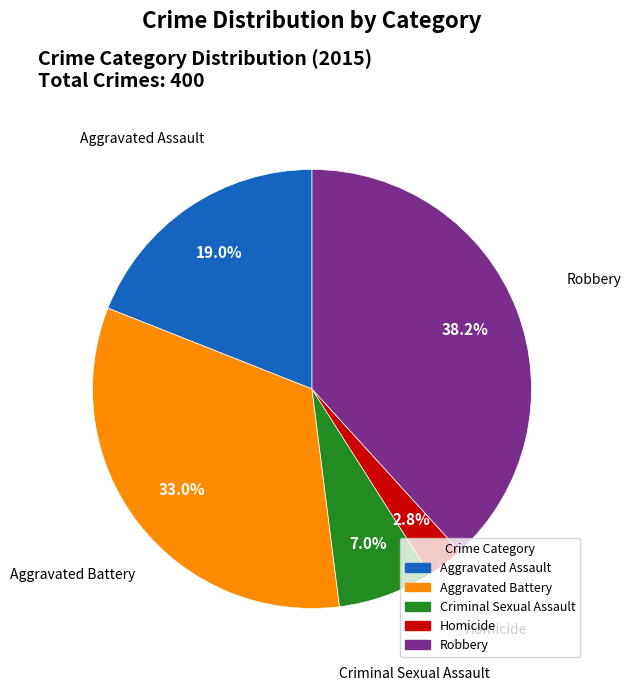

To the nearest percent, what is the combined percentage of Aggravated Battery and Criminal Sexual Assault?

40%